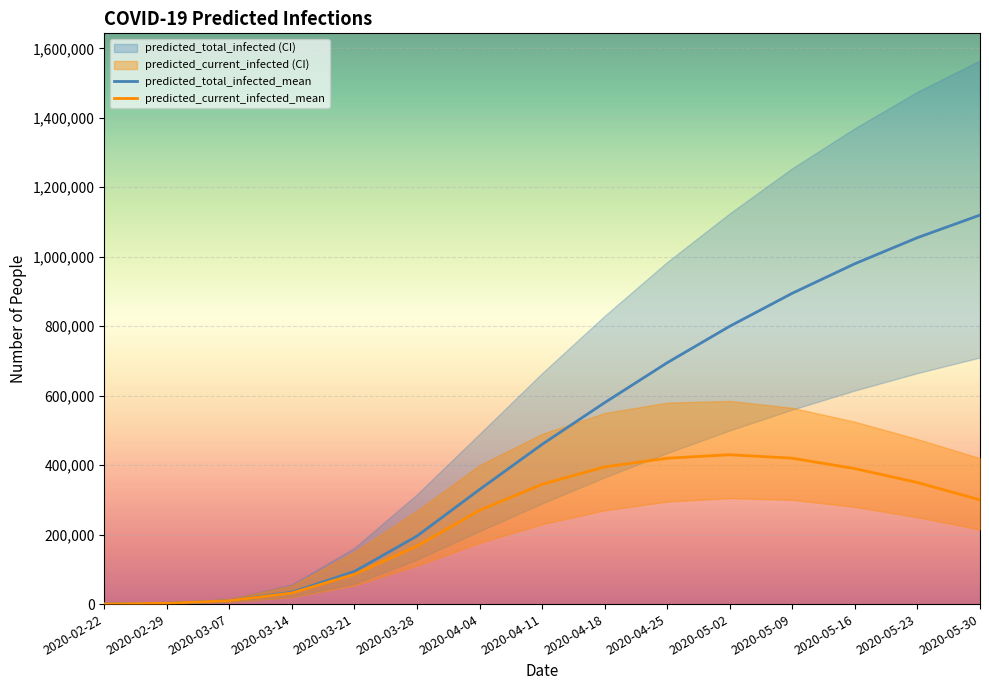

What is the minimum value for predicted_current_infected_mean?

303